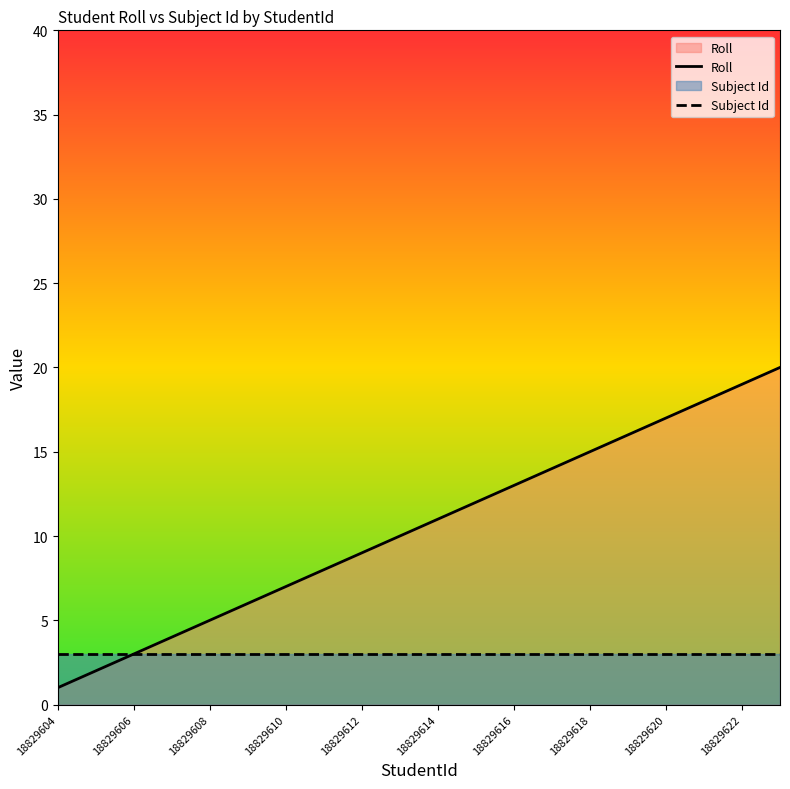

Is it true that Subject Id equals 1 at 18829614?

False